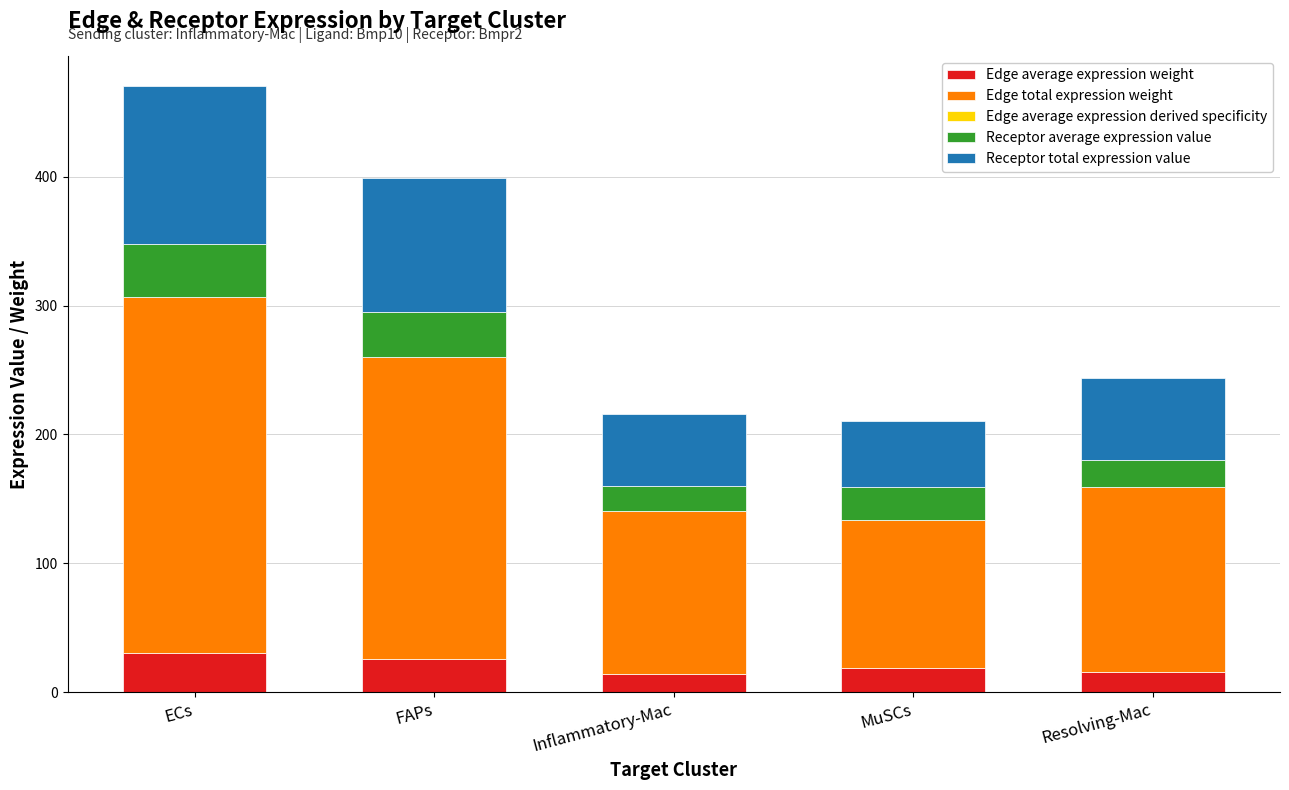

At which category is the sum across all series the highest?

ECs